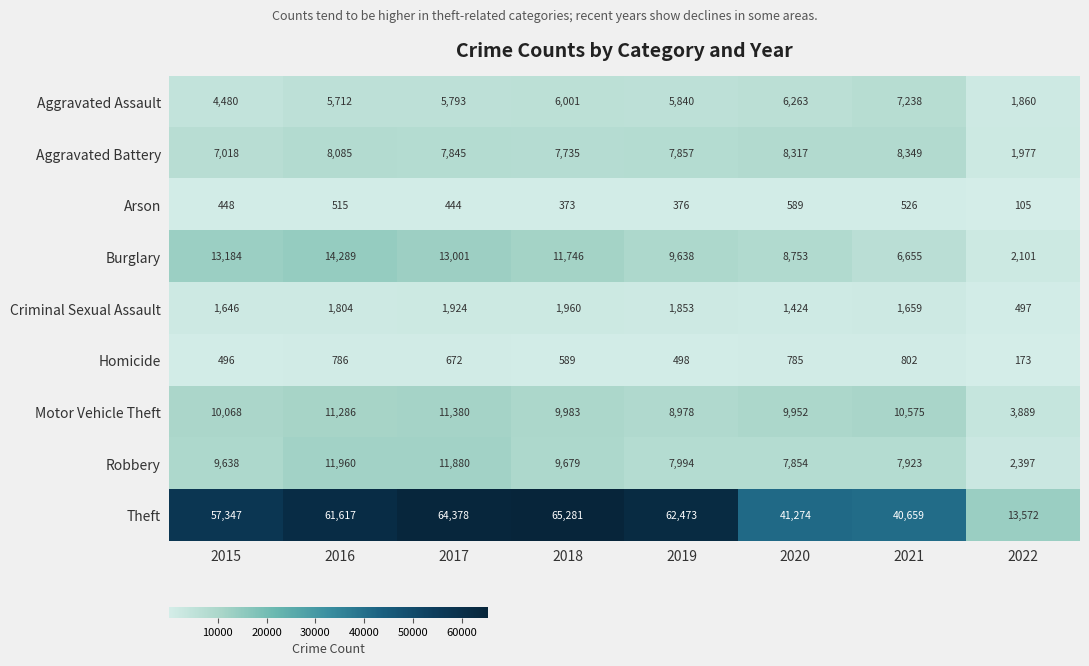

Between 2017 and 2019, which series saw the biggest shift?

Robbery